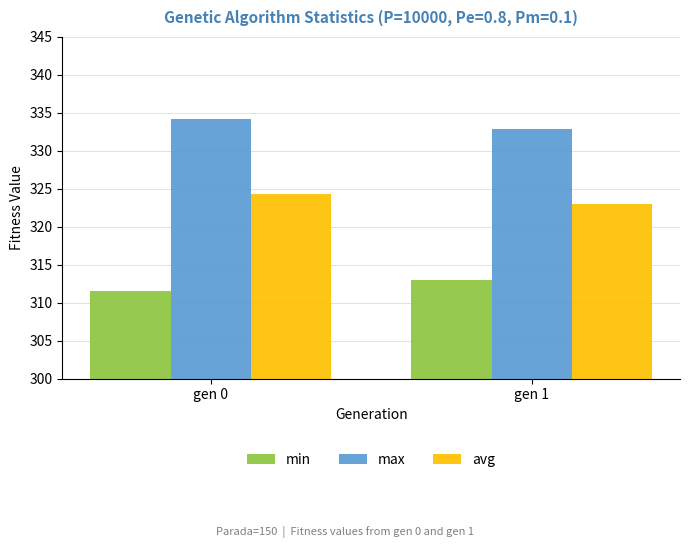

The avg series shows 323.0 at gen 1. True or false?

True